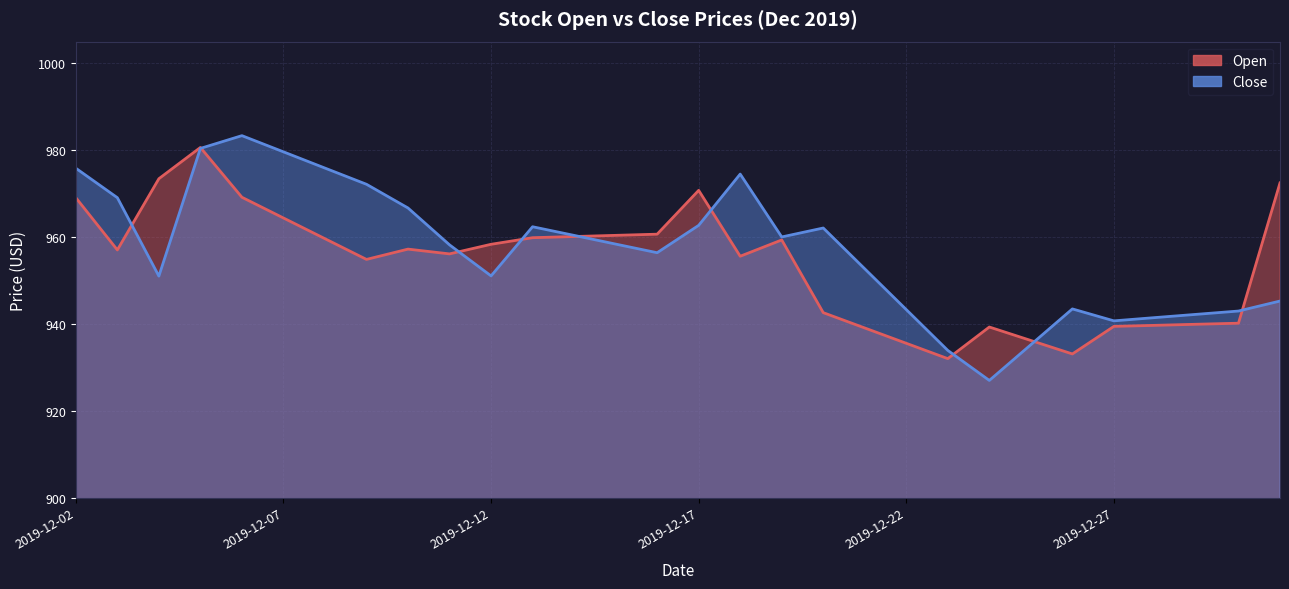

Reading left to right, extract all data points from this chart.

Open: 969.1	957.0	973.4	980.6	969.2	964.4	959.6	954.9	957.2	956.1	958.3	959.9	960.1	960.4	960.7	970.8	955.6	959.3	942.6	939.1	935.5	932.0	939.3	936.2	933.1	939.4	939.7	939.9	940.2	972.5
Close: 975.9	969.1	951.0	980.4	983.4	979.6	975.9	972.1	966.7	958.2	951.0	962.4	960.4	958.4	956.4	962.7	974.5	960.0	962.1	952.7	943.3	933.9	927.0	935.2	943.5	940.7	941.5	942.2	943.0	945.3